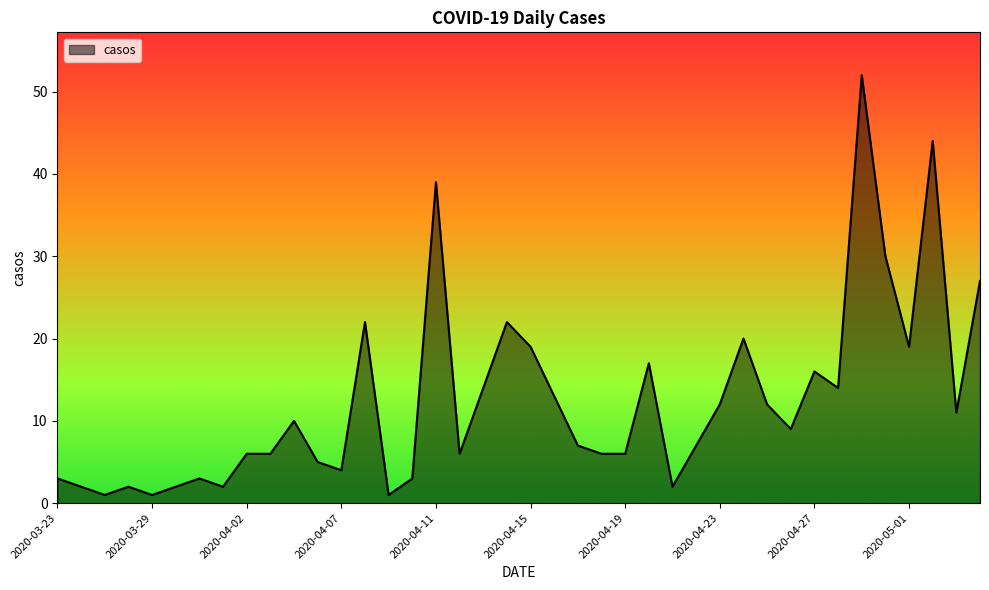

What is the difference between the maximum and minimum values?

51